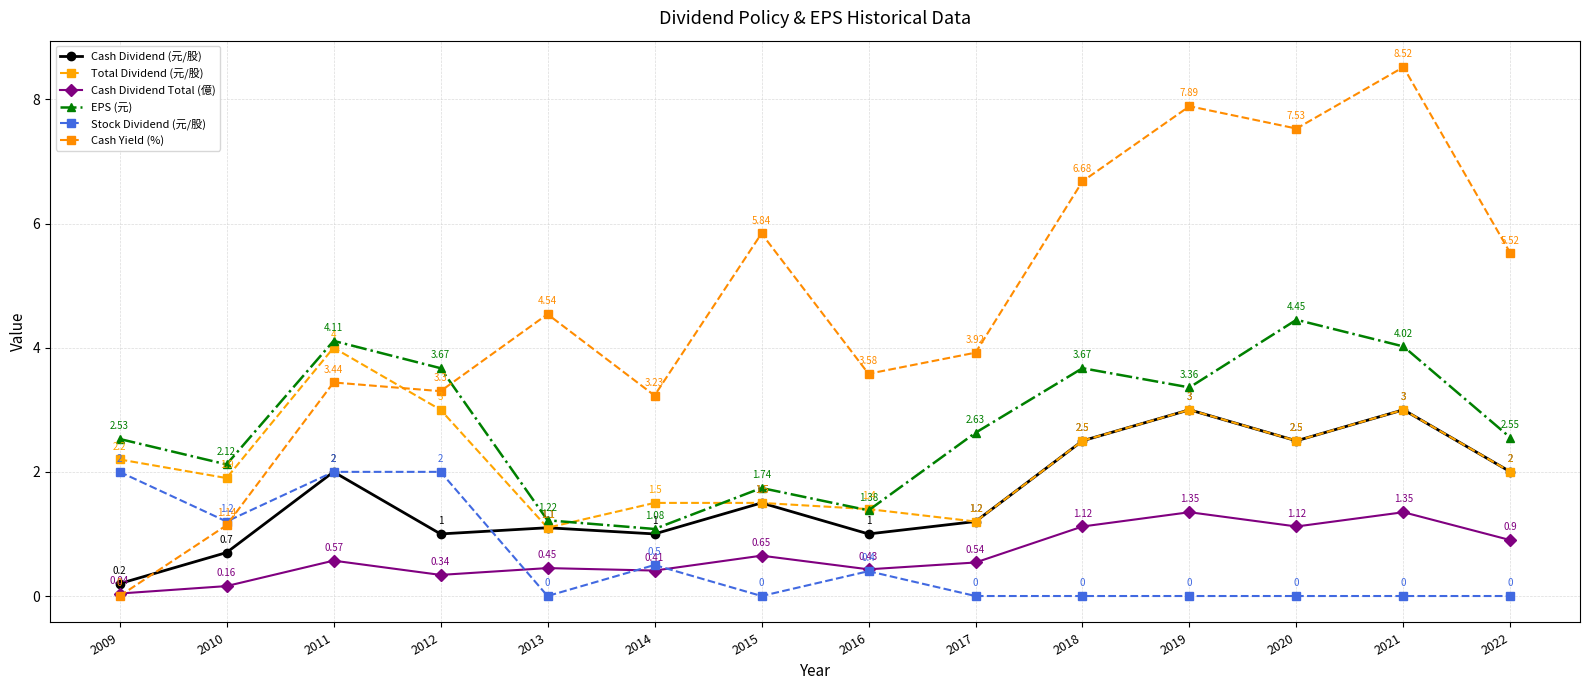

Is it true that Stock Dividend (元/股) equals 0.0 at 2020?

True